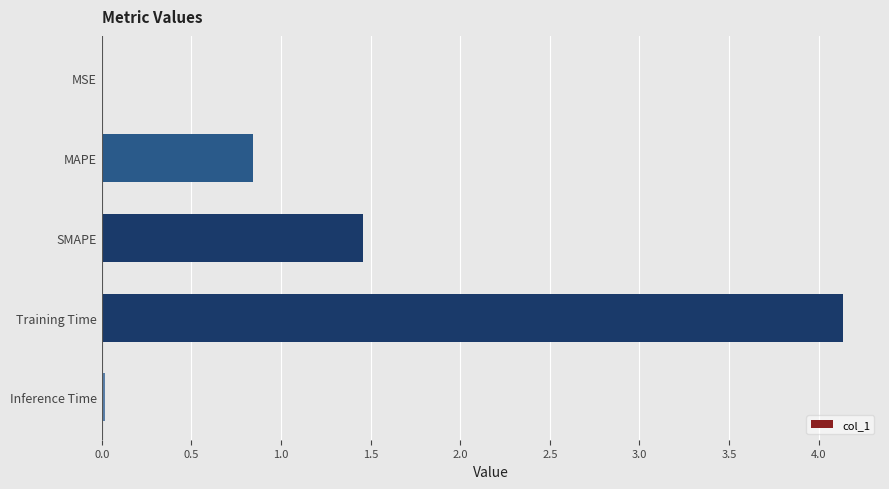

Where is the data nearest to the value 2?

SMAPE